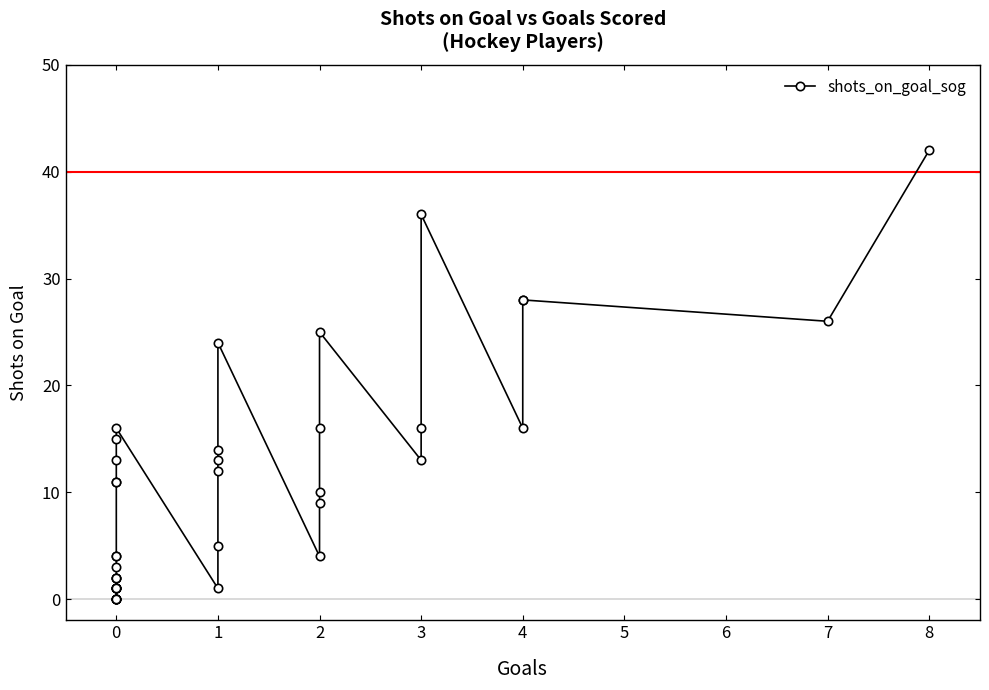

Between 0 and 3, which is larger?

3